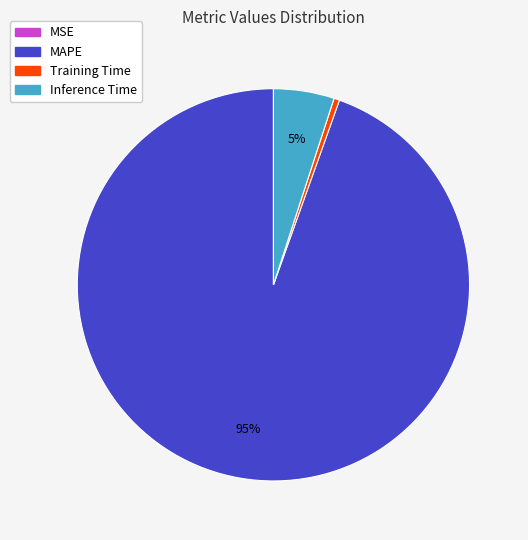

Is there any slice that represents more than half of the pie?

Yes